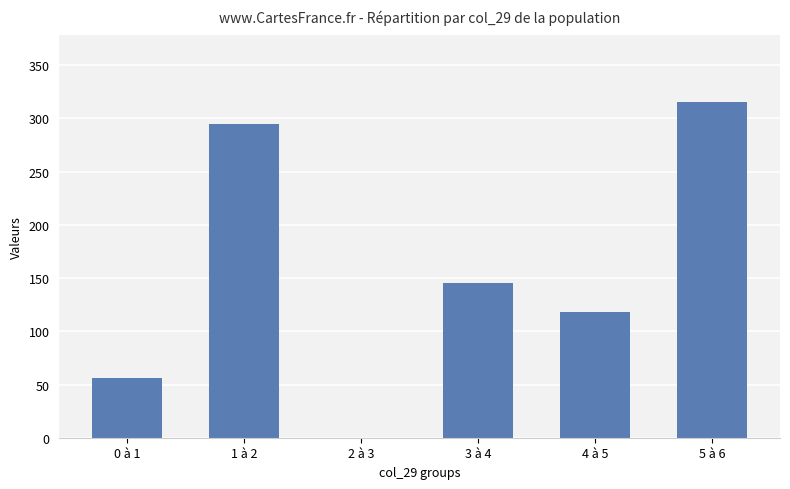

At which label is the value closest to 157?

3 à 4